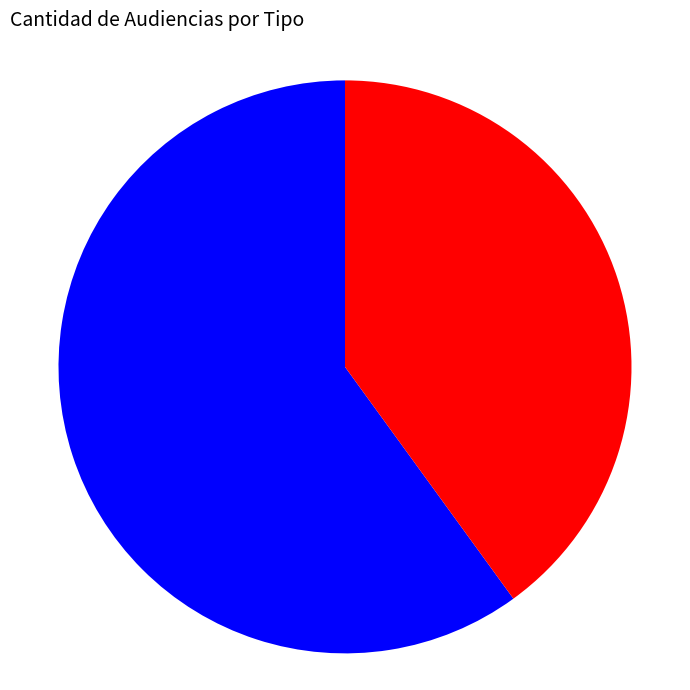

Does any single category account for the majority?

Yes